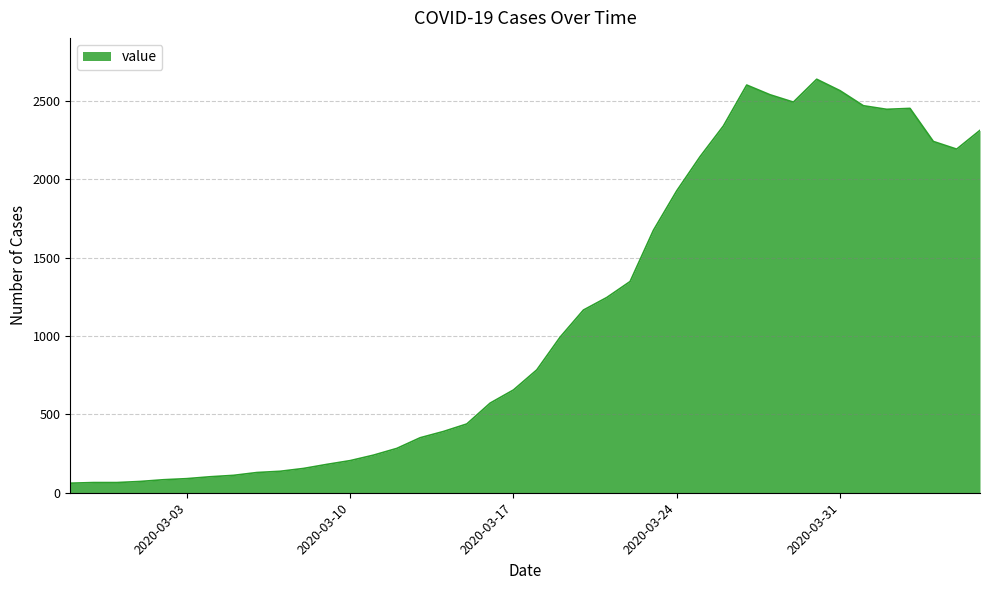

What is the smallest value displayed?

61